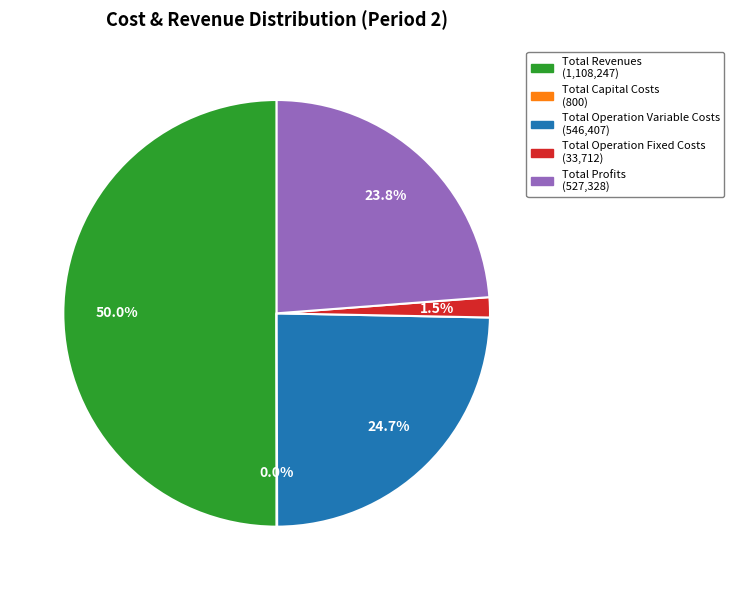

Which slice is the largest?

Total Revenues